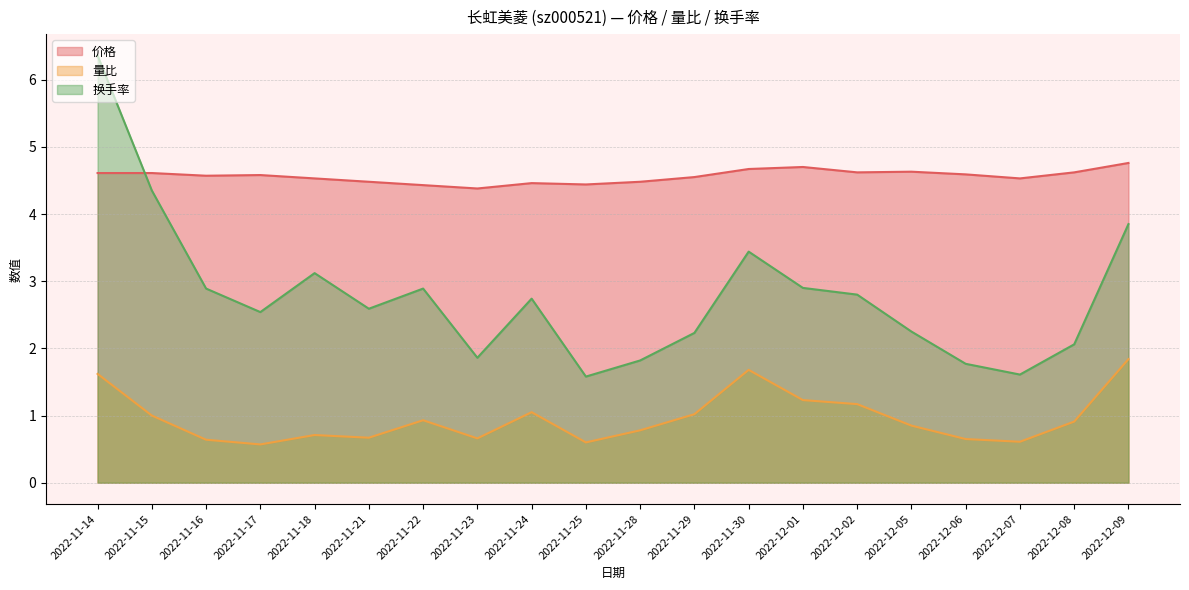

What is the difference between the 量比 values at 2022-11-17 and 2022-12-06?

0.1